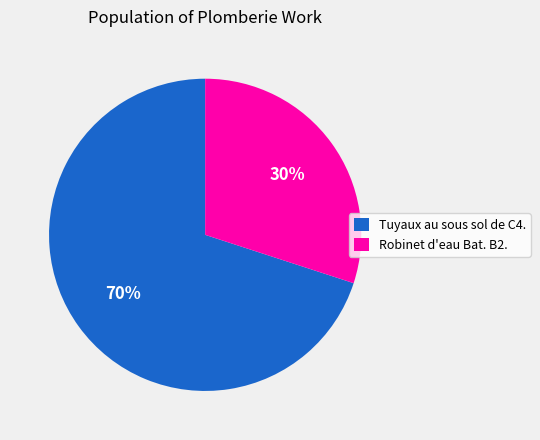

To the nearest percent, what portion does Robinet d'eau Bat. B2. represent?

30%